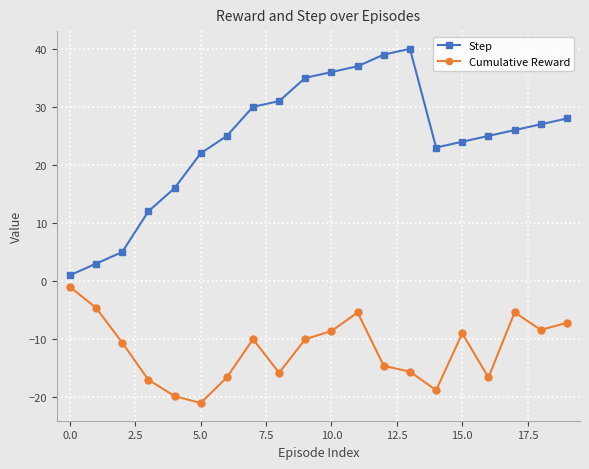

What is the difference between the second highest and second lowest values in the Cumulative Reward series?

15.2